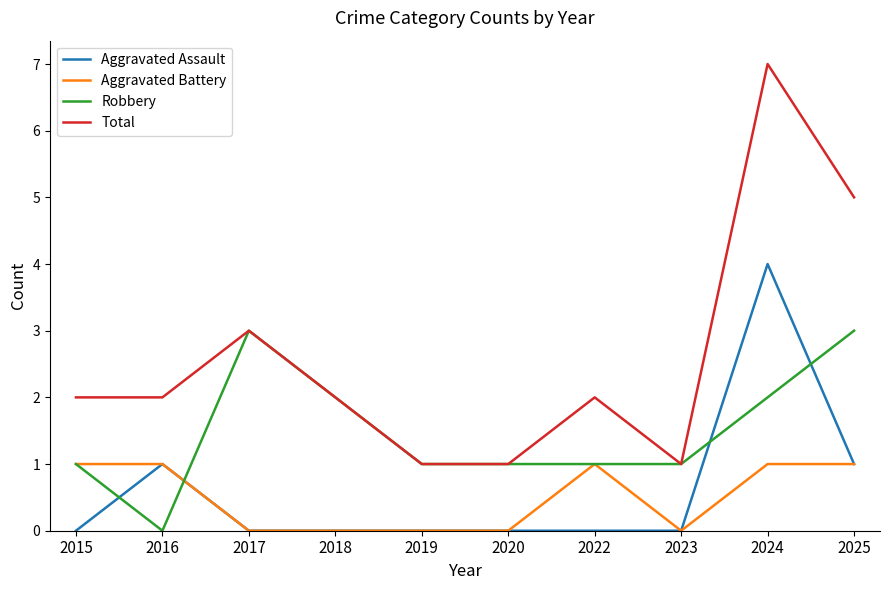

Reading right to left, list all the values displayed in this chart.

Aggravated Assault: 1	4	0	0	0	0	0	0	1	0
Aggravated Battery: 1	1	0	1	0	0	0	0	1	1
Robbery: 3	2	1	1	1	1	2	3	0	1
Total: 5	7	1	2	1	1	2	3	2	2